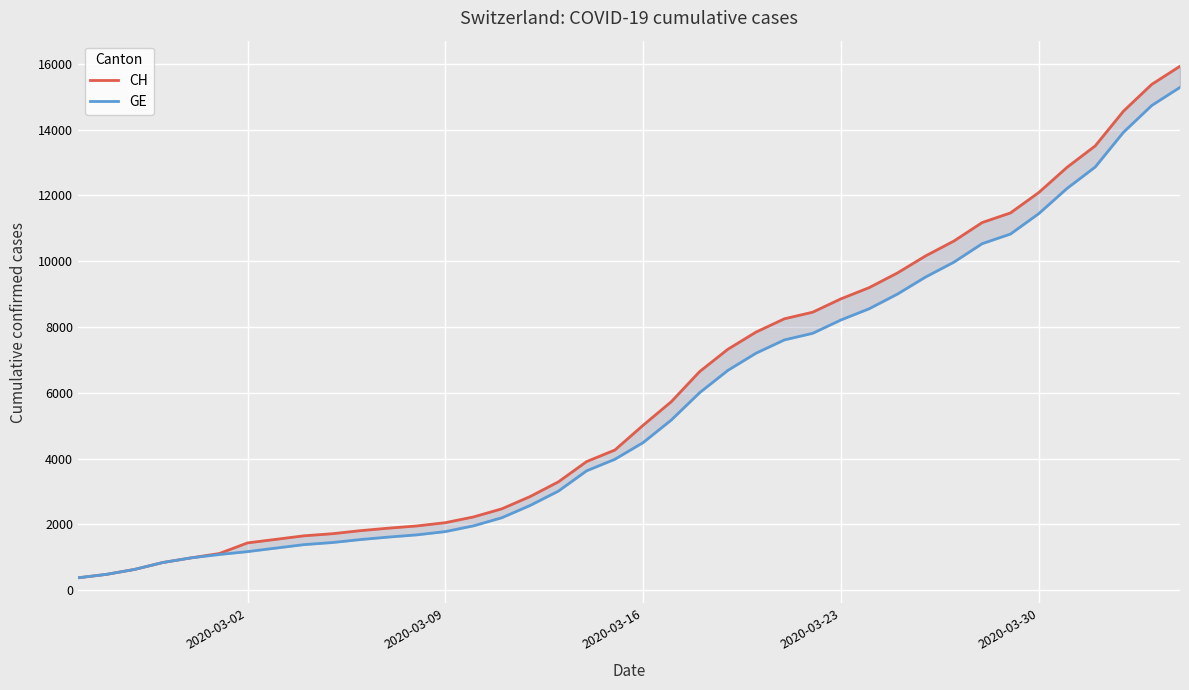

Which series has the largest range (max minus min)?

CH